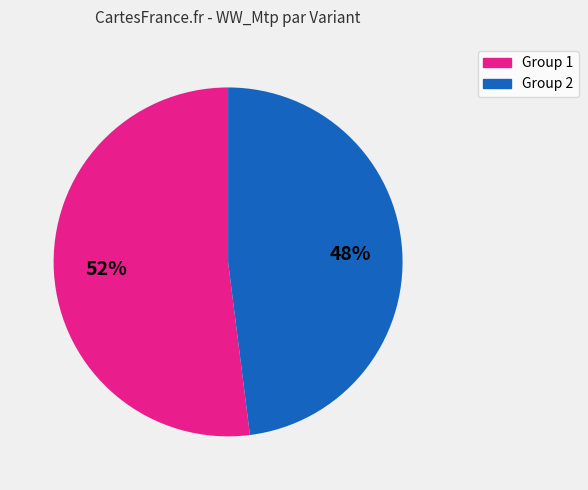

Is there a majority slice in this chart?

Yes